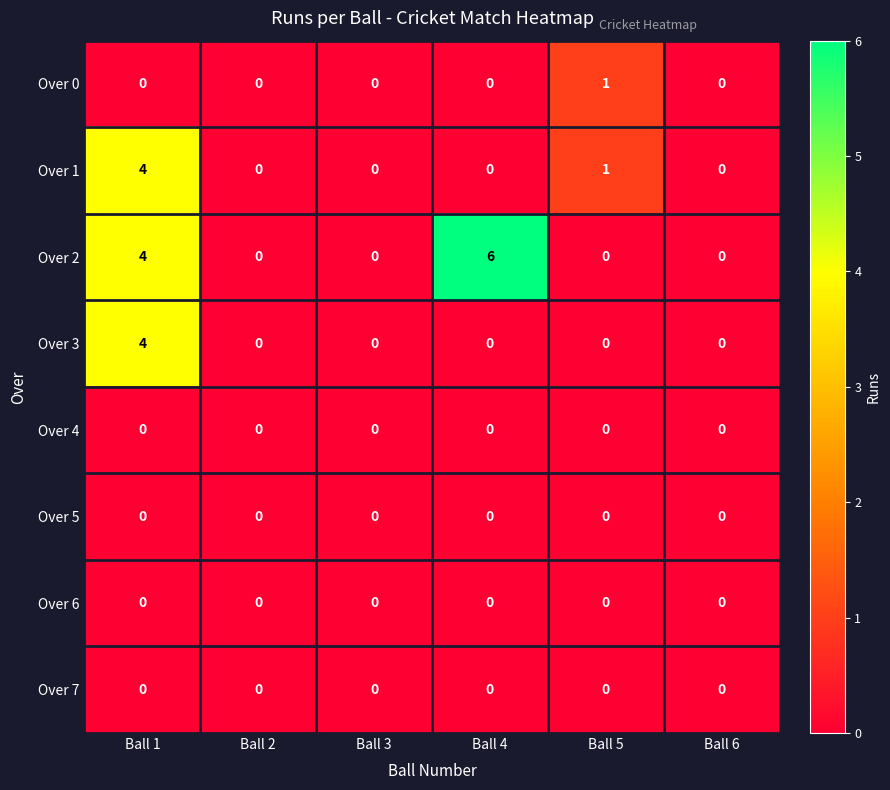

Which series has the largest total across all categories?

Over 2